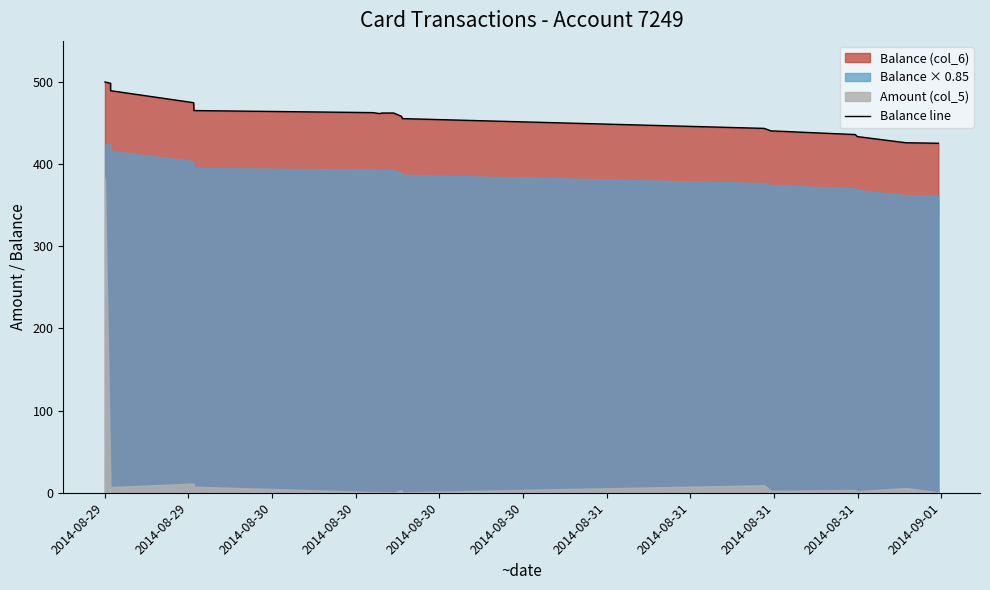

What is the lowest value of the Balance line series?

425.4